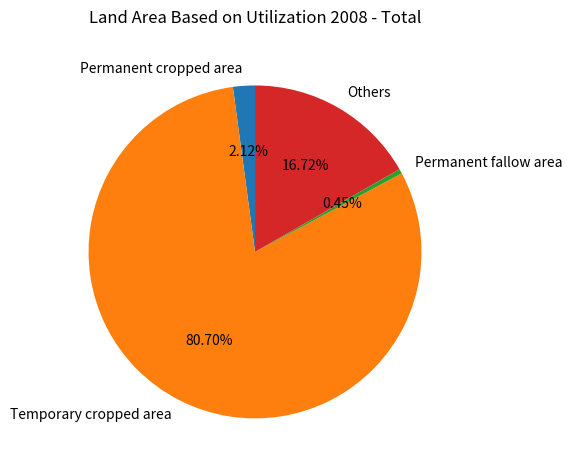

Approximately how many times larger is the value at Others compared to Permanent cropped area?

7.9